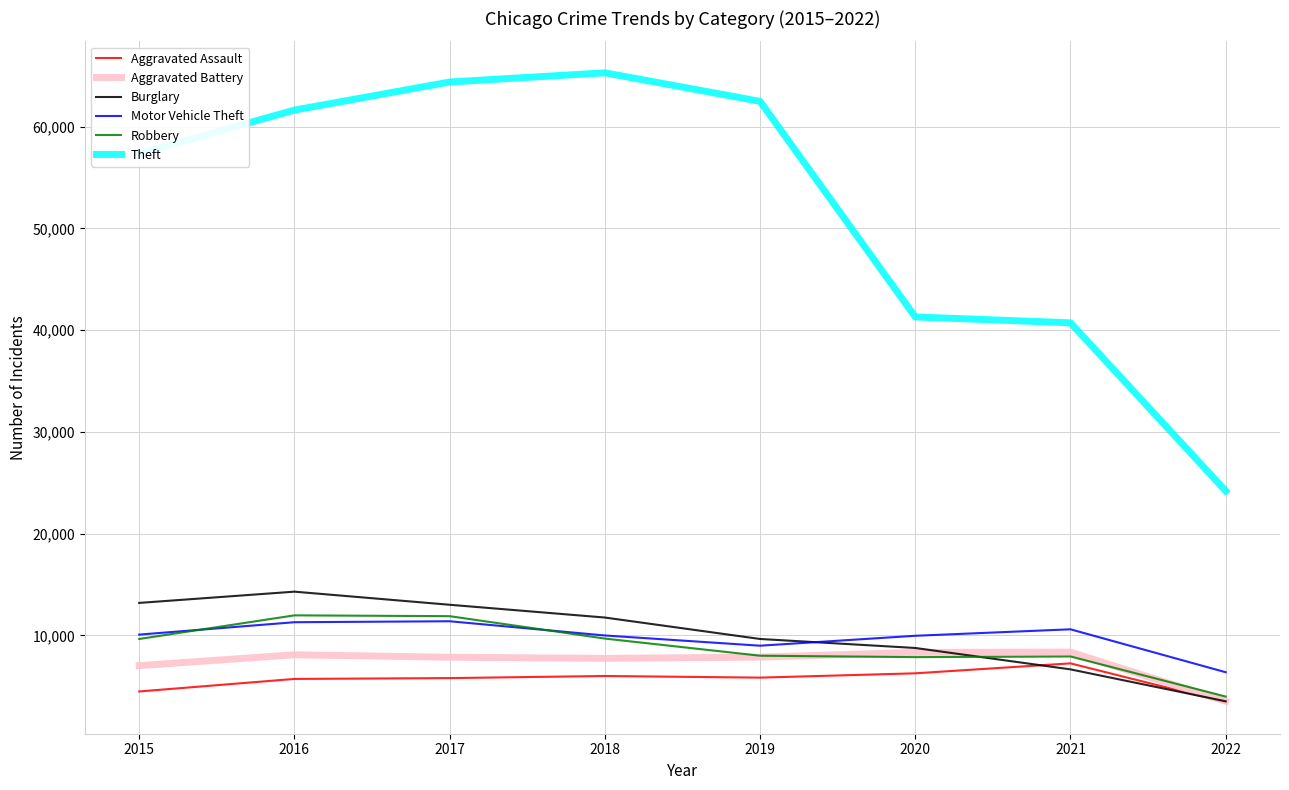

At which label is Burglary closest to 8902?

2020